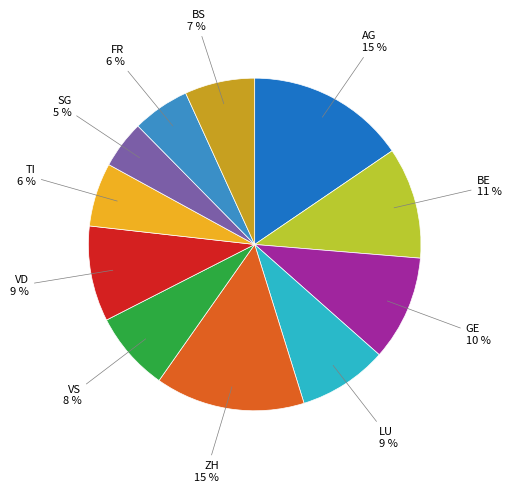

What percentage is the BS slice, to the nearest percent?

7%